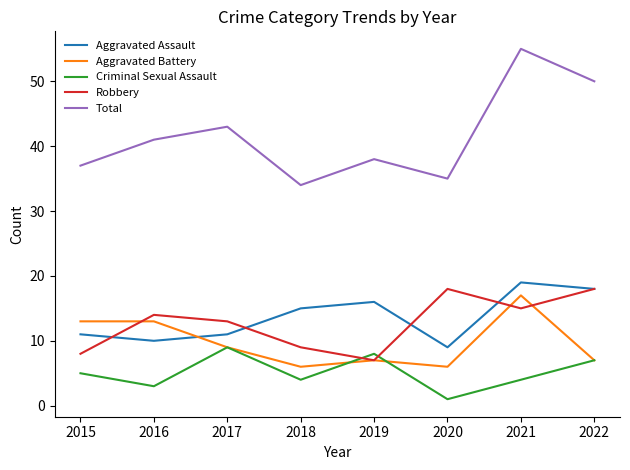

What are all the series names shown in the legend?

Aggravated Assault, Aggravated Battery, Criminal Sexual Assault, Robbery, Total